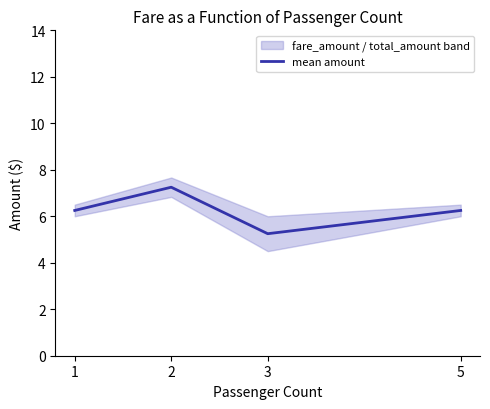

Does the chart display data point markers on the line(s)?

No